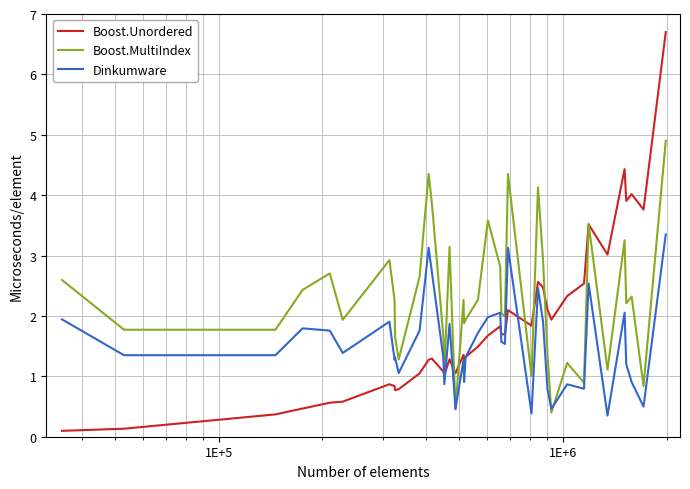

What is the maximum value shown in the chart?

6.7